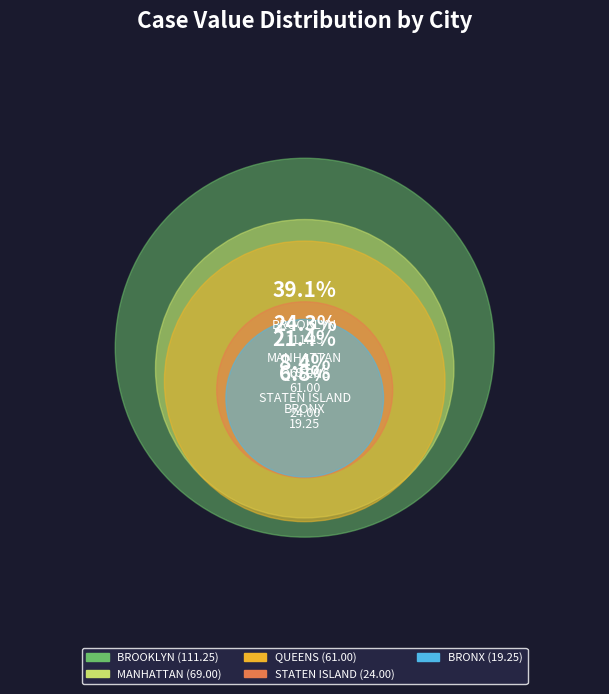

How much of the chart is everything except STATEN ISLAND?

91.6%